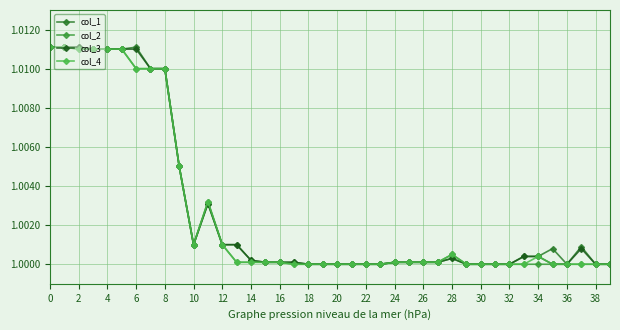

How many lines are shown in the chart?

4